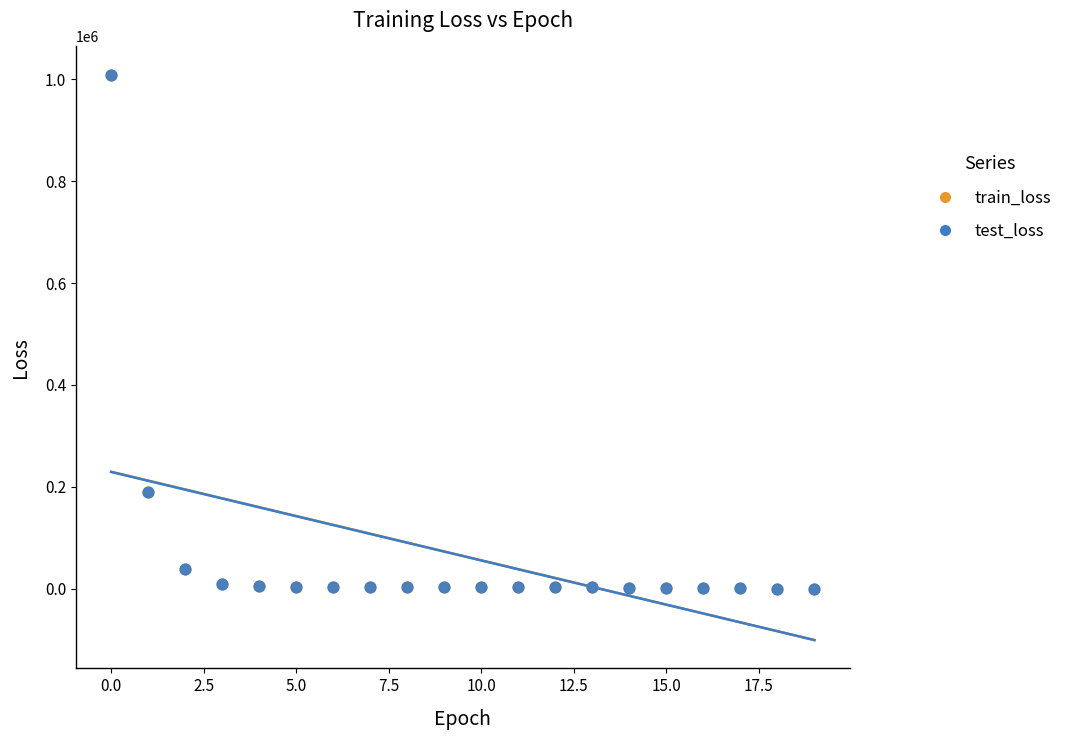

Which series has the largest Y range (max minus min)?

train_loss